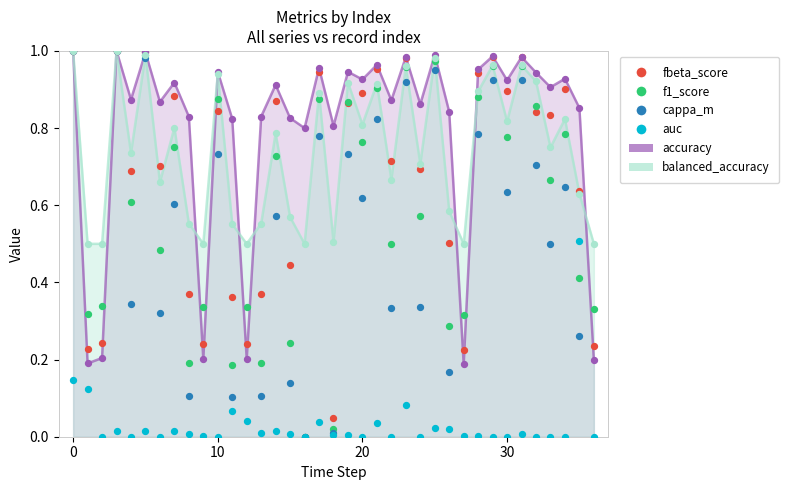

Which series has the widest spread of Y values?

cappa_m